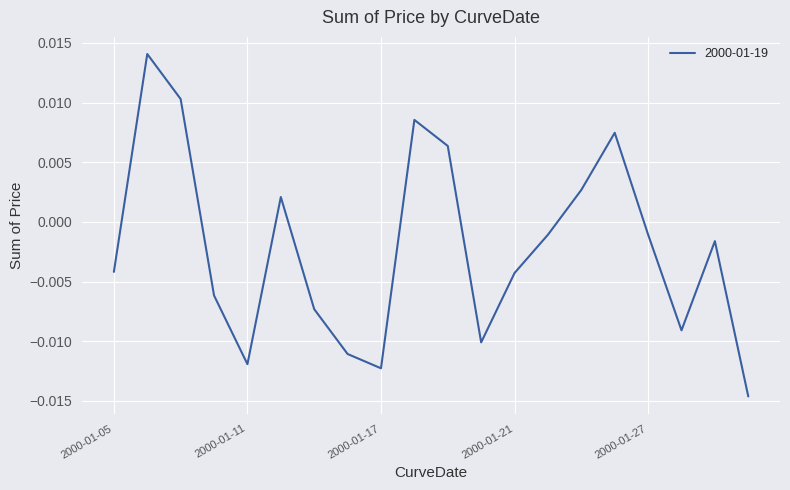

Does the chart display data point markers on the line(s)?

No